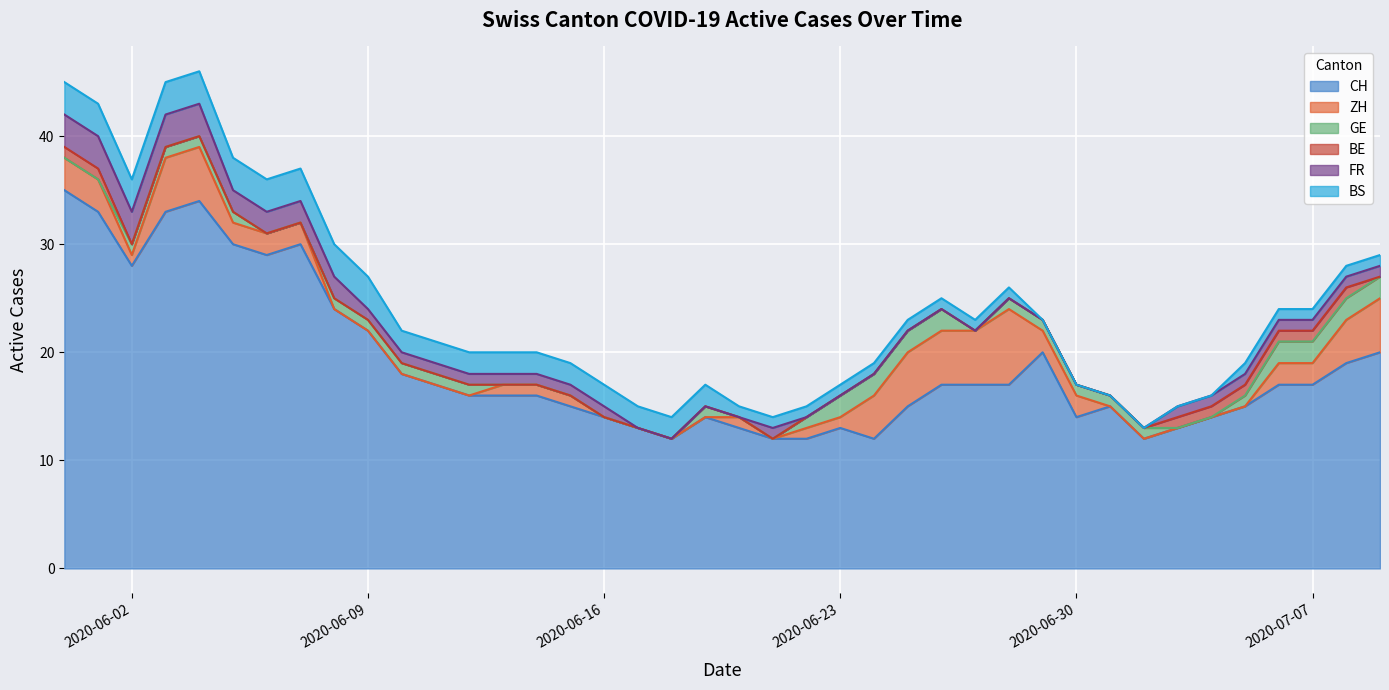

Which series has the largest total across all categories?

CH